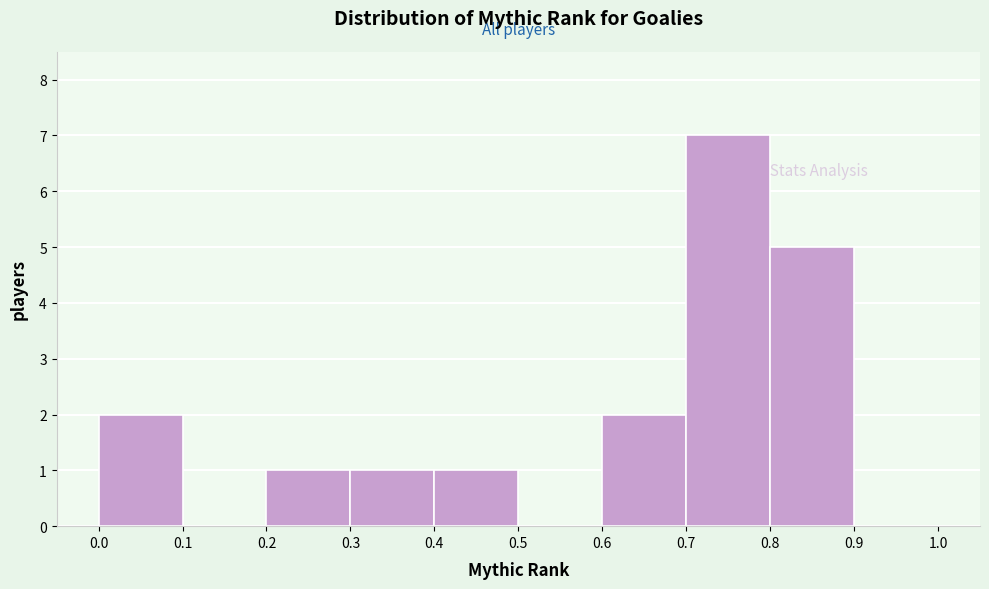

How tall is the bar that spans 0.2 to 0.3 on the x-axis? The values are not printed on the chart, so give them approximately, as read against the axis.

1